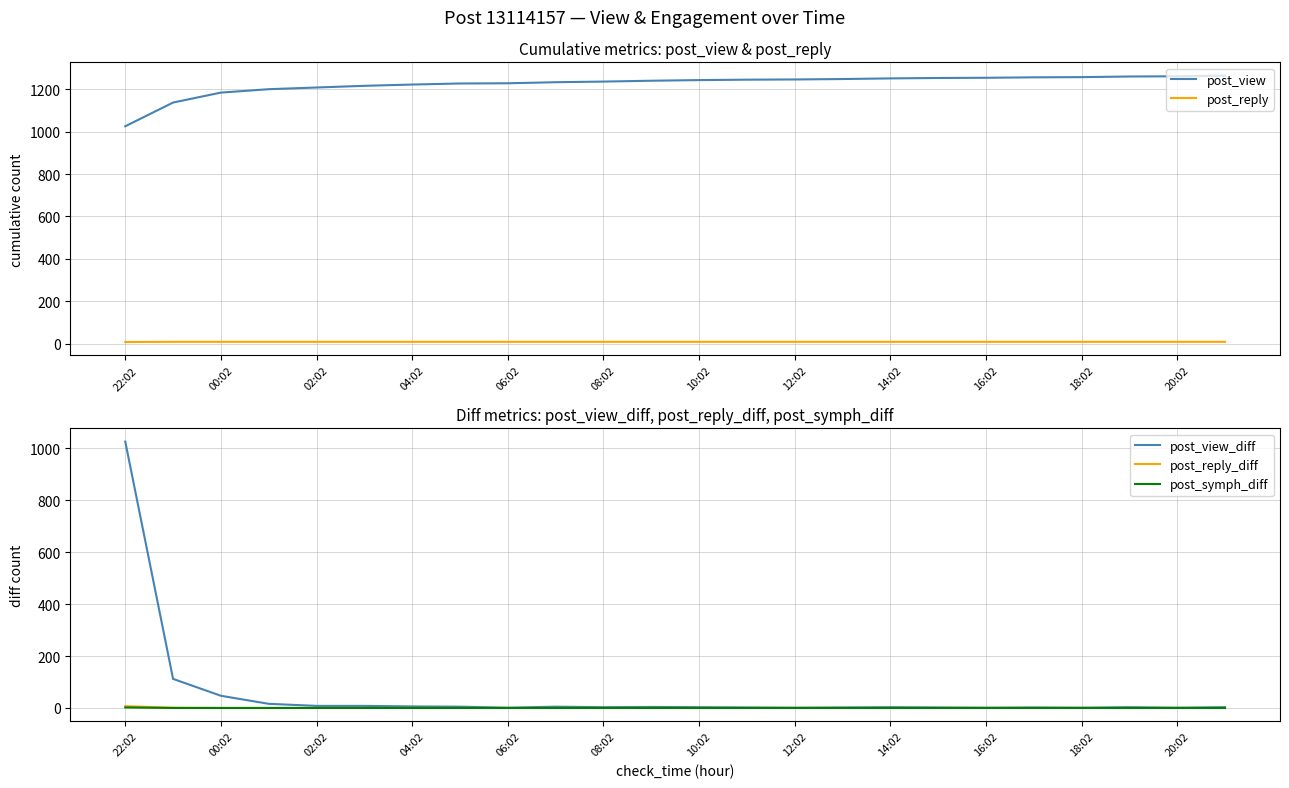

True or false: post_view and post_reply cross at least once.

False